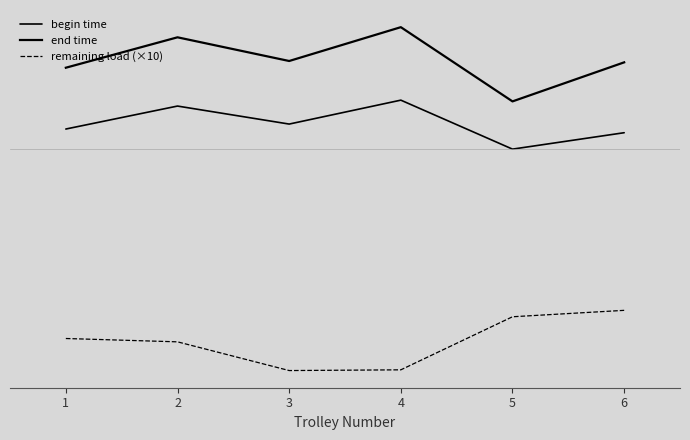

Rank the series at 4 from highest to lowest value.

end time, begin time, remaining load (×10)